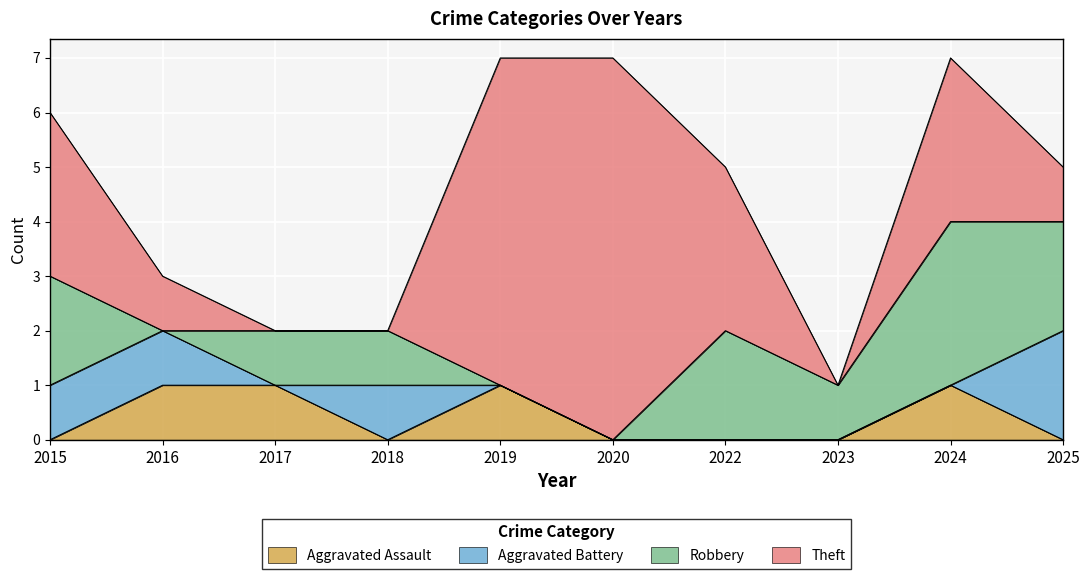

What is the average value of the Robbery series?

1